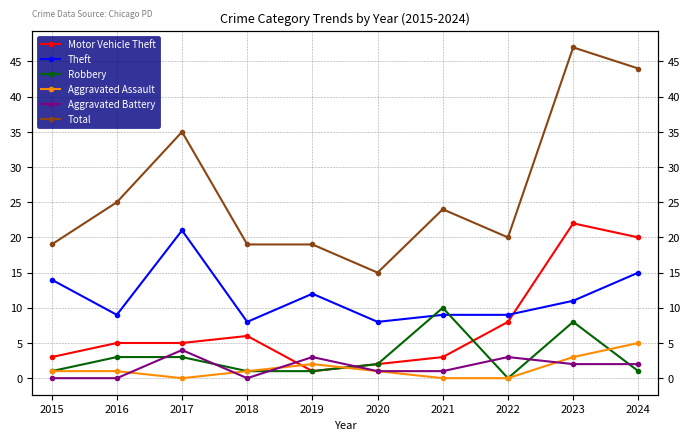

At which category is the sum across all series the highest?

2023